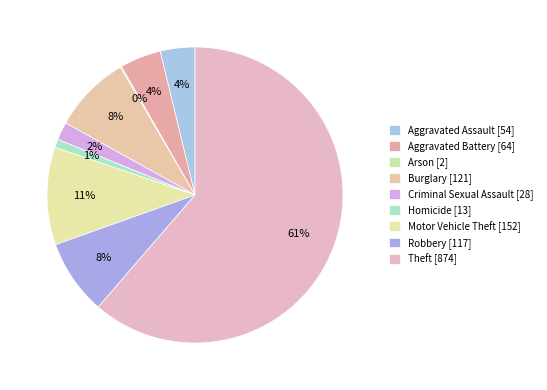

To the nearest percent, what is the combined percentage of Theft and Criminal Sexual Assault?

63%